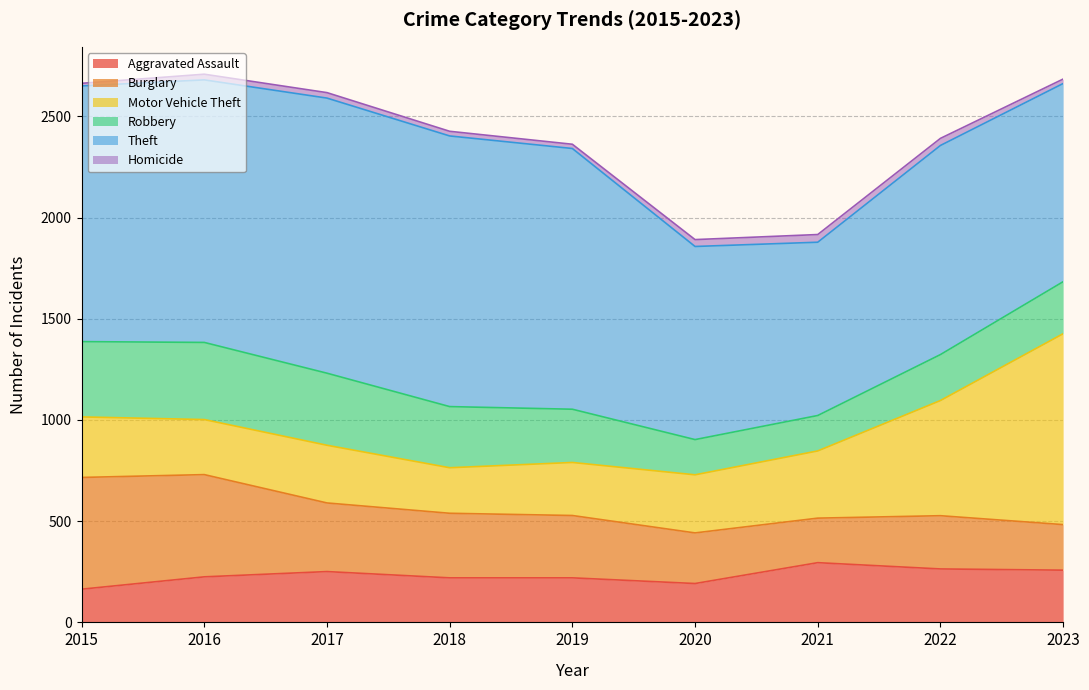

Reading left to right, extract all data points from this chart.

Aggravated Assault: 2015=164	2016=225	2017=251	2018=220	2019=220	2020=192	2021=295	2022=264	2023=258
Burglary: 2015=552	2016=505	2017=339	2018=319	2019=308	2020=250	2021=220	2022=263	2023=225
Motor Vehicle Theft: 2015=299	2016=272	2017=285	2018=225	2019=262	2020=287	2021=332	2022=569	2023=943
Robbery: 2015=372	2016=381	2017=356	2018=302	2019=263	2020=174	2021=175	2022=227	2023=257
Theft: 2015=1263	2016=1297	2017=1359	2018=1337	2019=1288	2020=954	2021=856	2022=1033	2023=979
Homicide: 2015=13	2016=28	2017=27	2018=23	2019=21	2020=34	2021=38	2022=35	2023=22